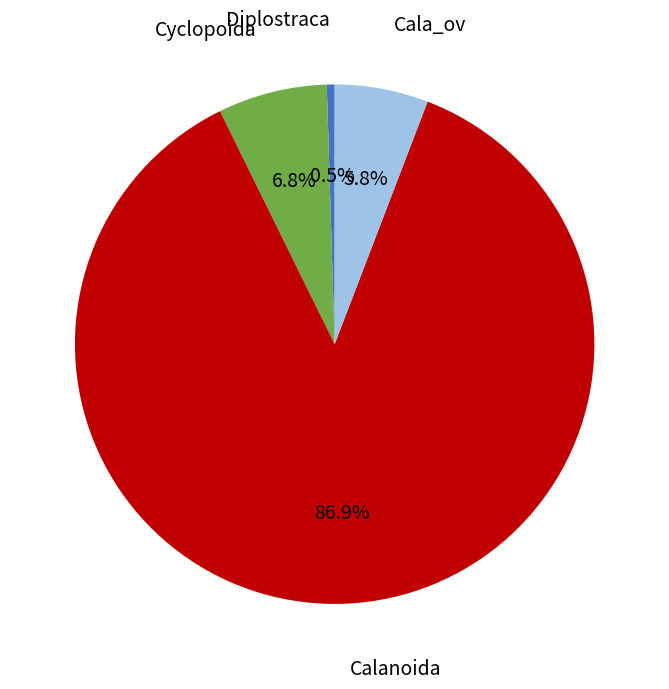

How many slices are in this pie chart?

4